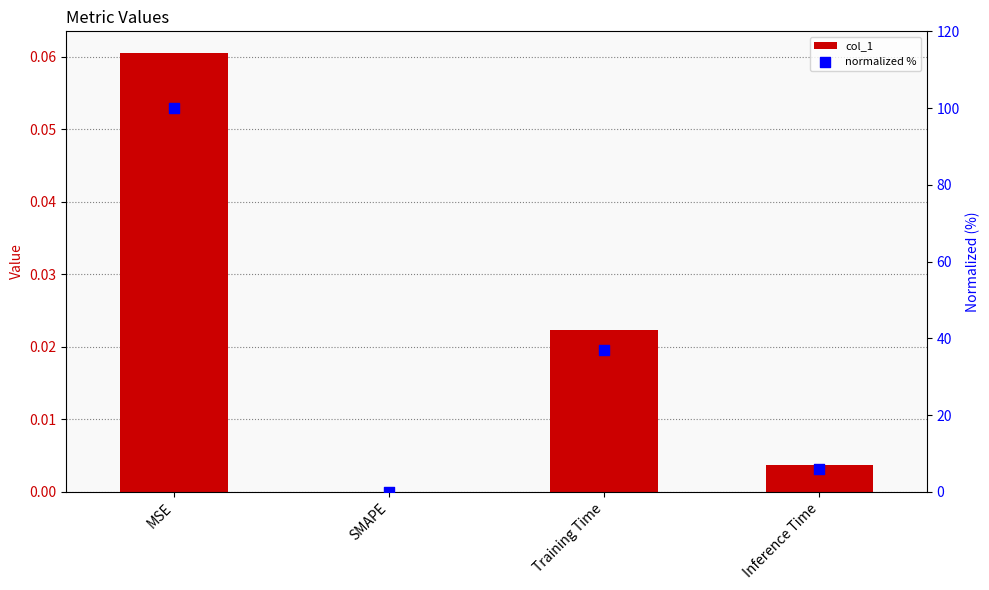

At which category is the sum across all series the highest?

MSE